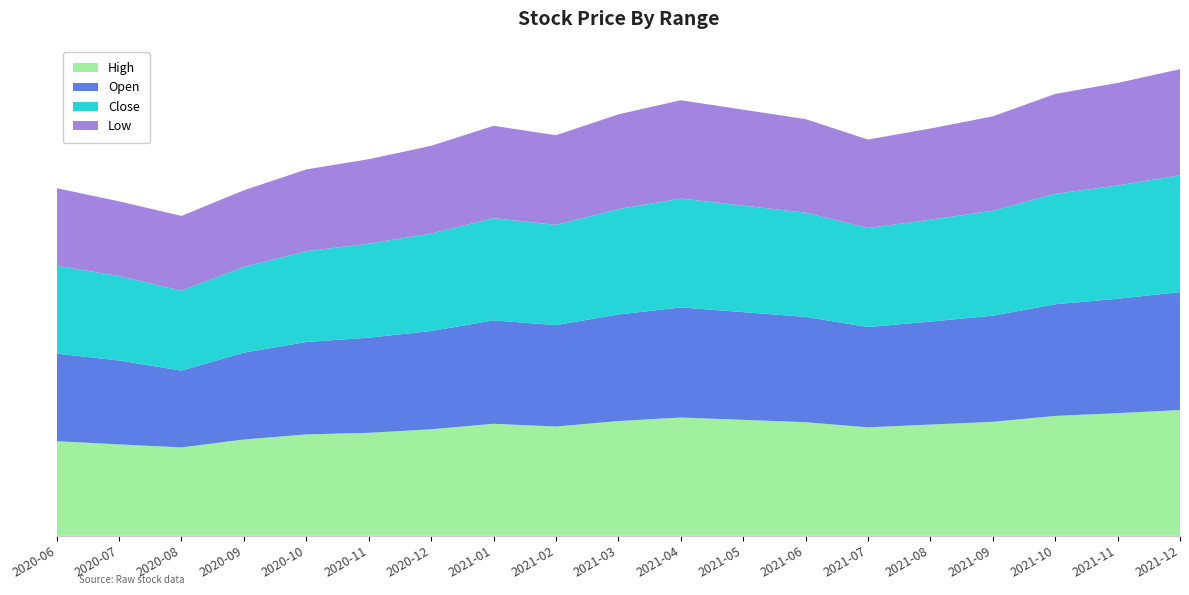

Reading right to left, extract all data points from this chart.

High: 32.0	31.2	30.5	29.0	28.3	27.6	28.9	29.5	30.1	29.2	27.8	28.5	27.1	26.2	25.8	24.5	22.5	23.2	24.1
Open: 30.0	29.1	28.4	27.0	26.2	25.5	26.8	27.4	28.0	27.1	25.8	26.3	25.0	24.2	23.5	22.1	19.5	21.4	22.3
Close: 29.7	28.8	28.1	26.7	25.9	25.2	26.5	27.1	27.7	26.8	25.5	26.0	24.8	23.9	23.1	21.8	20.3	21.5	22.4
Low: 27.0	26.1	25.4	24.0	23.2	22.5	23.8	24.4	25.0	24.1	22.8	23.5	22.3	21.5	20.8	19.5	19.0	19.0	19.7